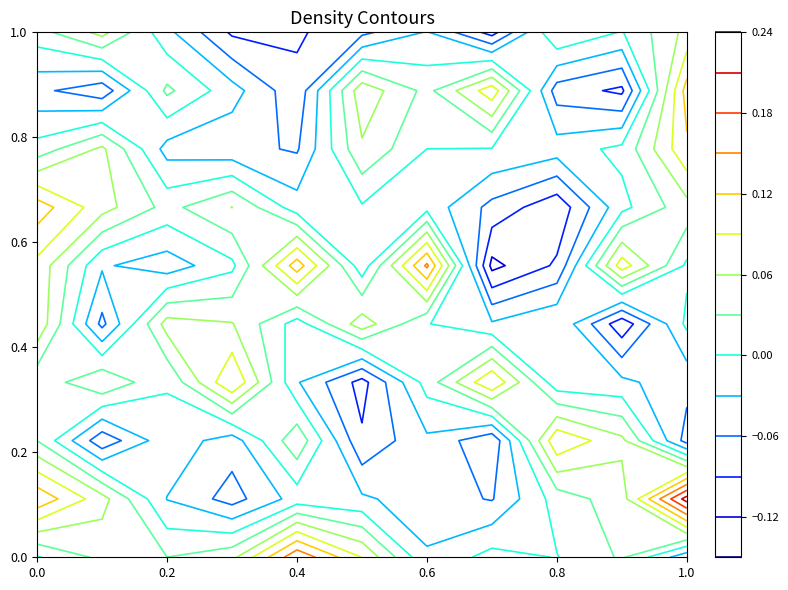

True or false: r2 has a value of -0.0 at 7.

False